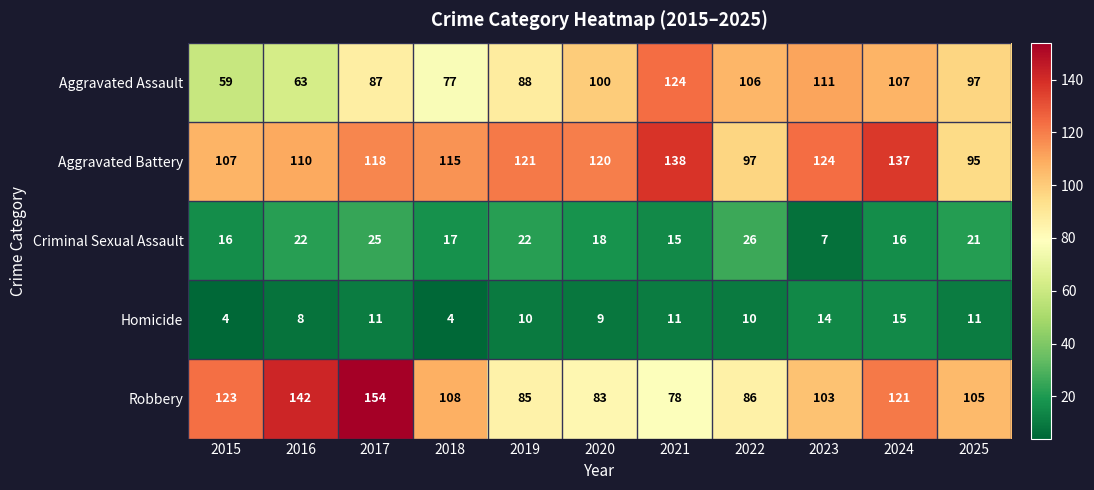

Which series has the widest spread of values?

Robbery